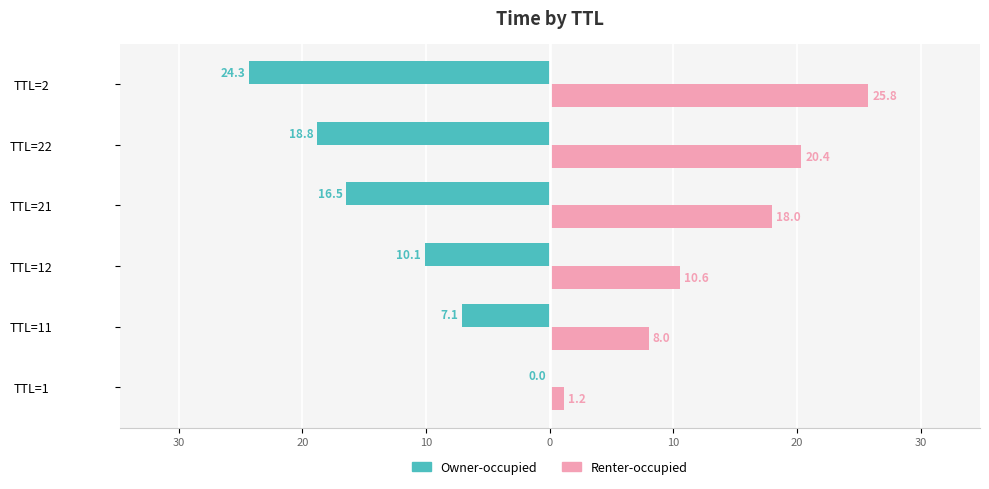

What are all the series names shown in the legend?

Owner-occupied, Renter-occupied